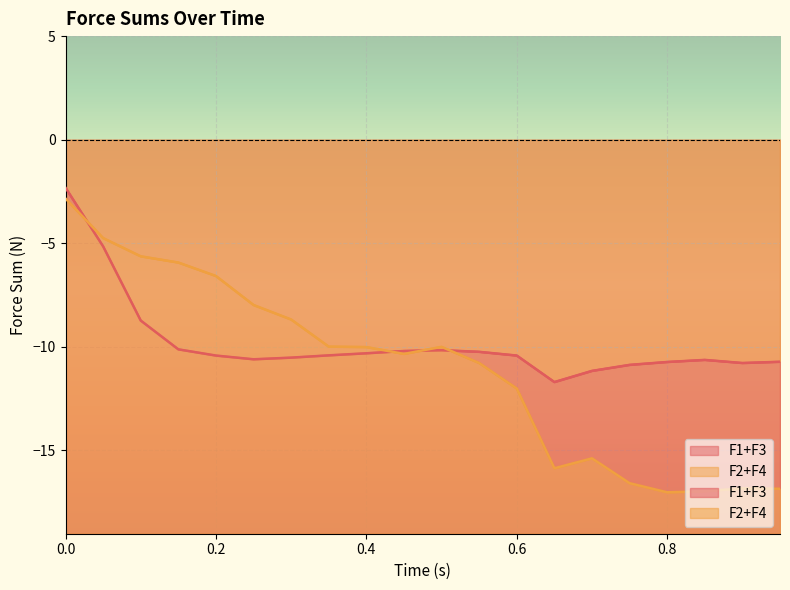

Reading left to right, transcribe all the data shown in this chart.

F1+F3: 0.0=-2.3	0.05=-5.2	0.1=-8.7	0.15=-10.1	0.2=-10.4	0.25=-10.6	0.3=-10.5	0.35=-10.4	0.4=-10.3	0.45=-10.2	0.5=-10.2	0.55=-10.2	0.6=-10.4	0.65=-11.7	0.7=-11.2	0.75=-10.9	0.8=-10.7	0.85=-10.6	0.9=-10.8	0.95=-10.7
F2+F4: 0.0=-2.8	0.05=-4.8	0.1=-5.6	0.15=-5.9	0.2=-6.6	0.25=-8.0	0.3=-8.7	0.35=-10.0	0.4=-10.0	0.45=-10.3	0.5=-10.0	0.55=-10.8	0.6=-12.0	0.65=-15.9	0.7=-15.4	0.75=-16.6	0.8=-17.0	0.85=-17.0	0.9=-16.8	0.95=-16.9